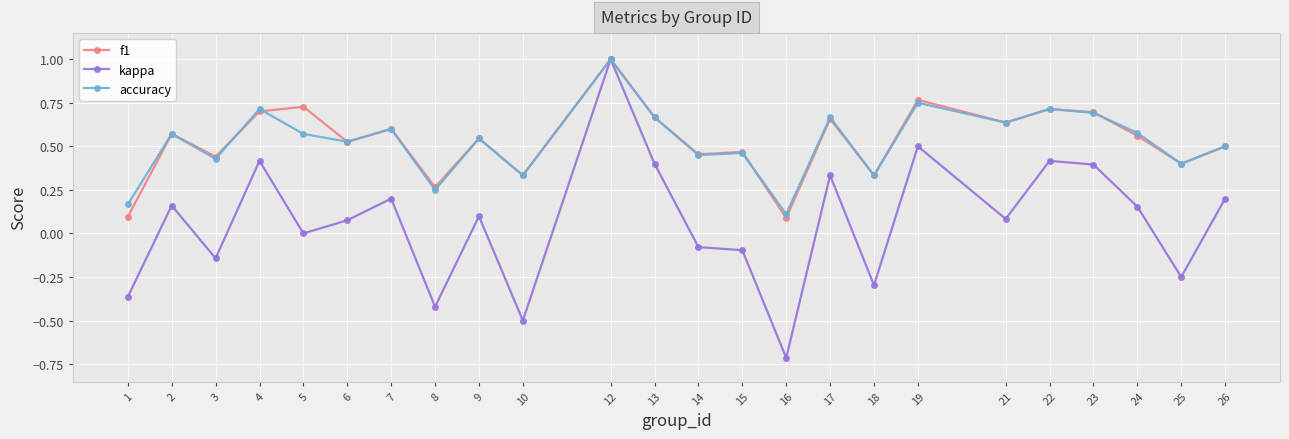

True or false: accuracy has more than 1 points higher than both neighbors.

True